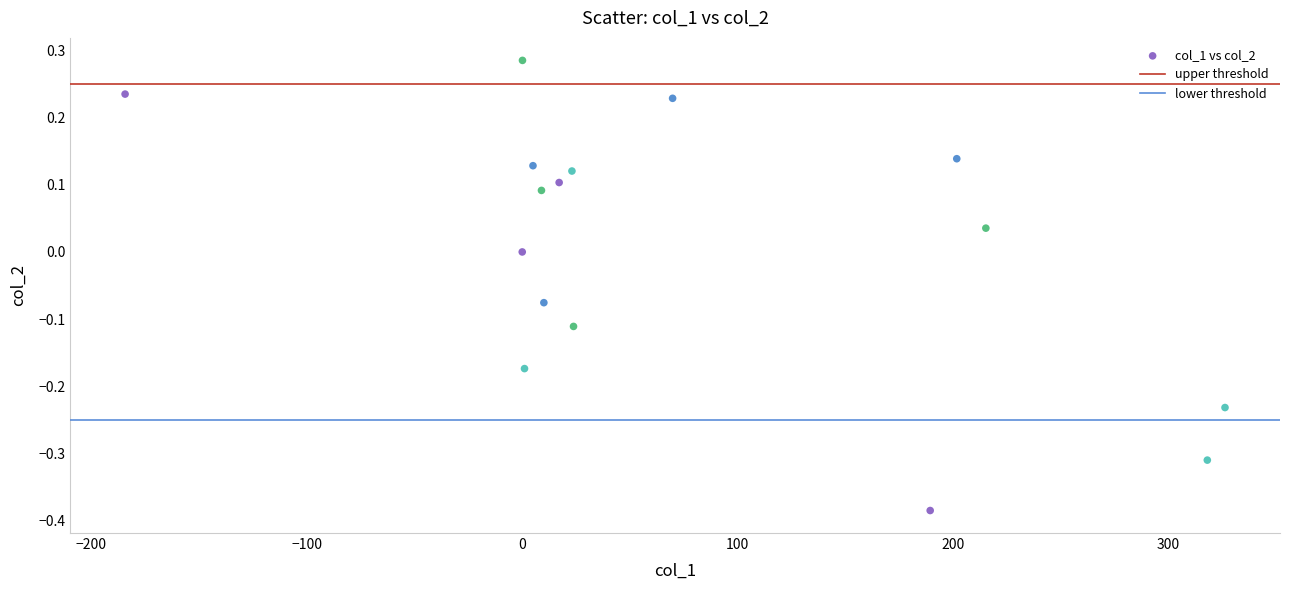

What is the range of Y values (max minus min)?

0.7